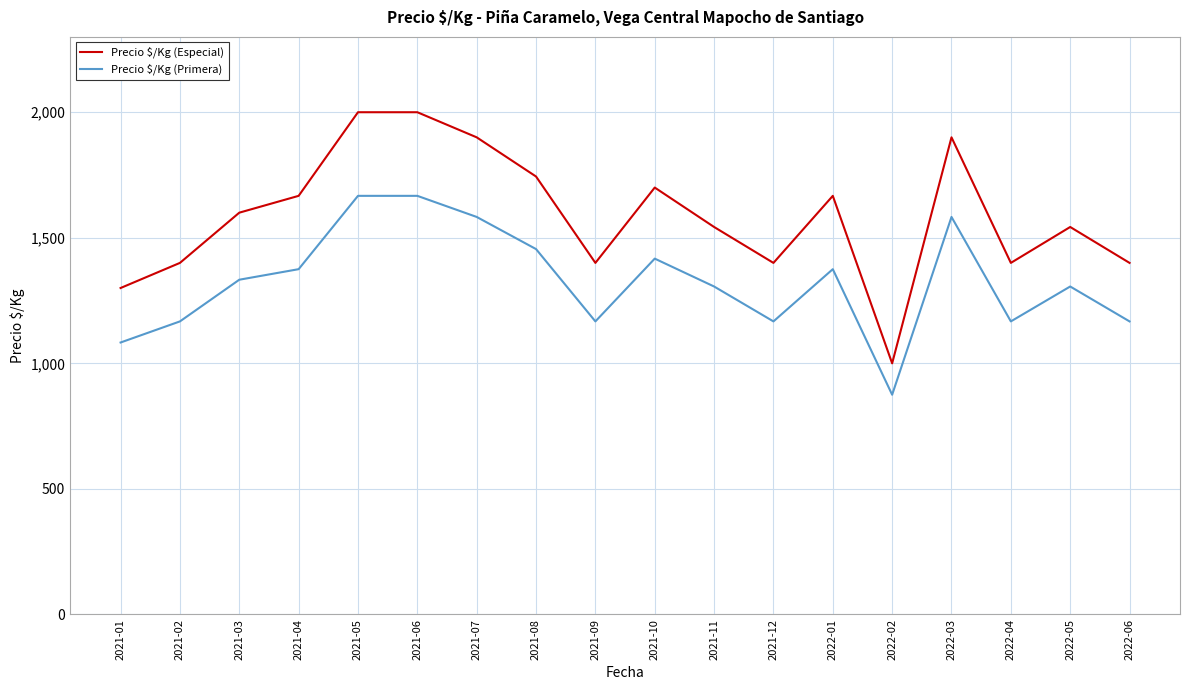

Is it true that Precio $/Kg (Especial) equals 2481 at 2022-03?

False